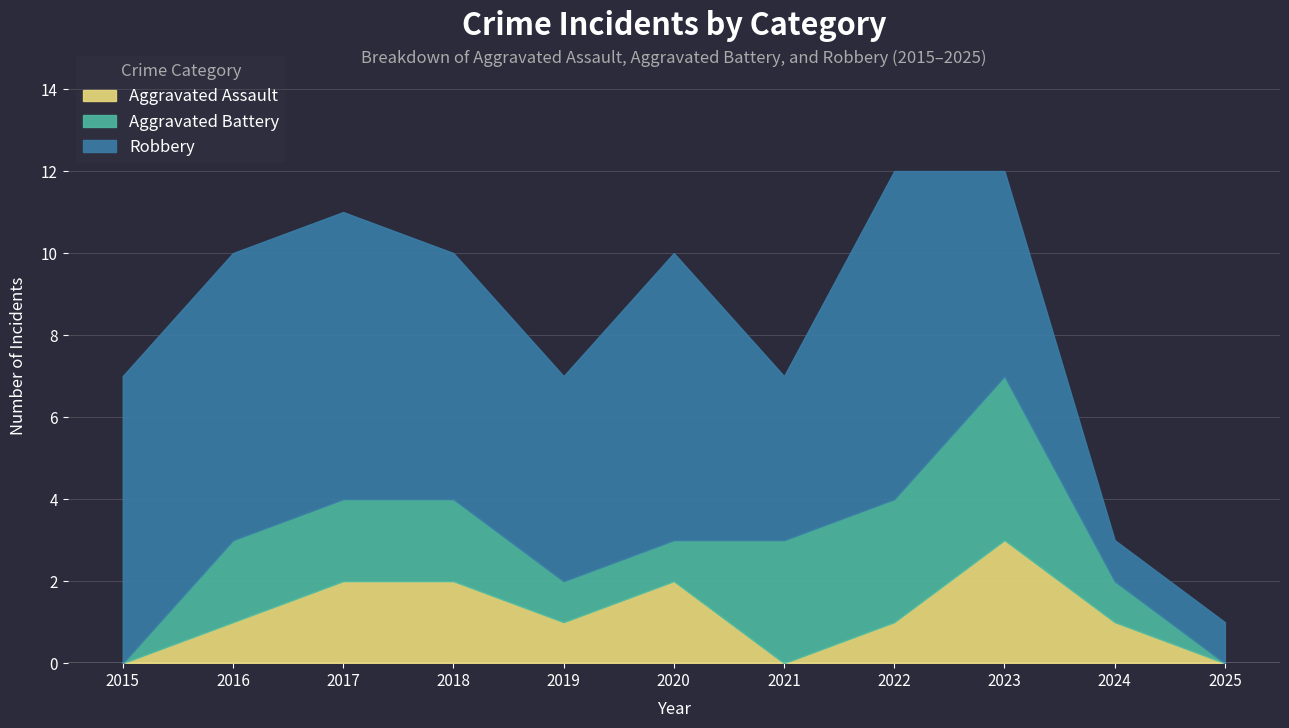

Which category has the highest value in the Aggravated Battery series?

2023